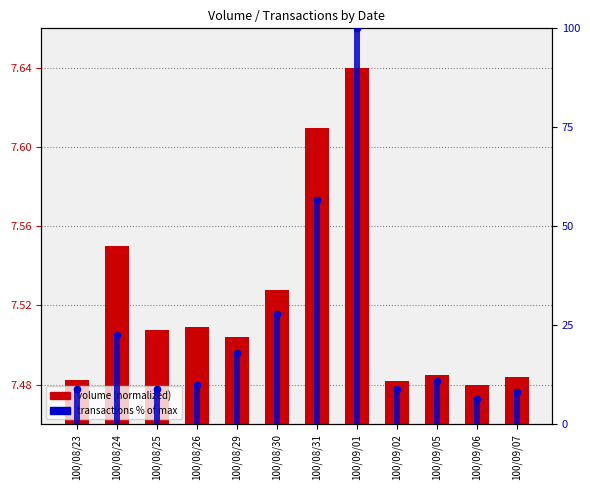

Which series contains the lowest Y value?

transactions bar